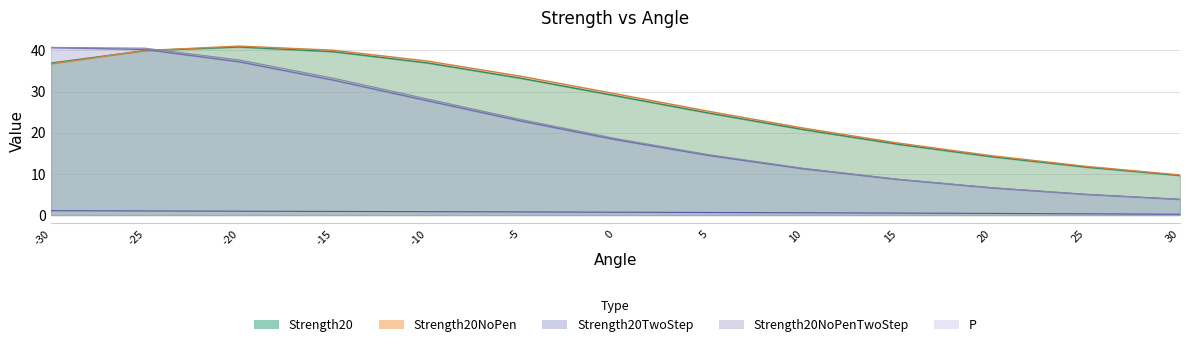

Which series changed the most between -30 and 5?

Strength20TwoStep line